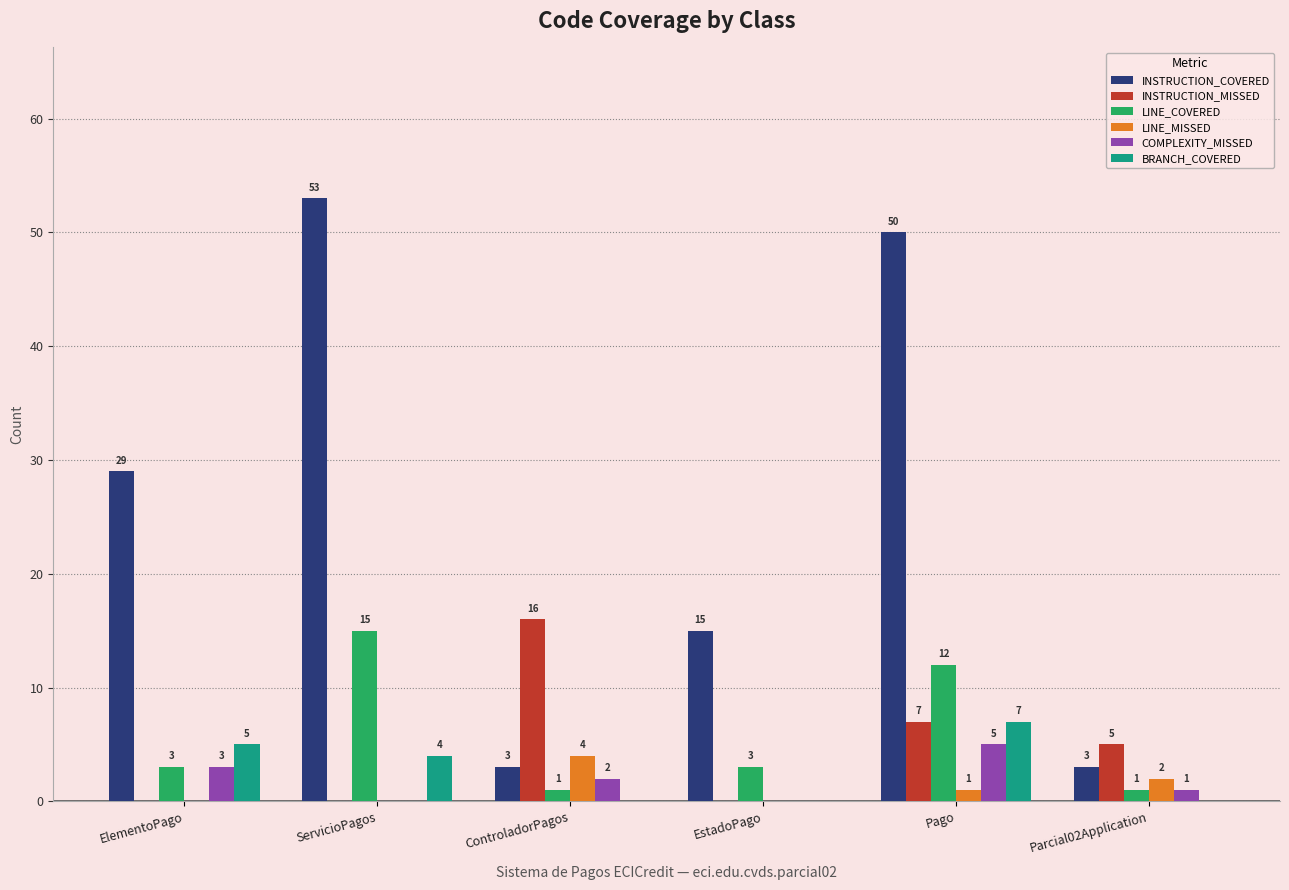

What is the greatest value displayed?

53